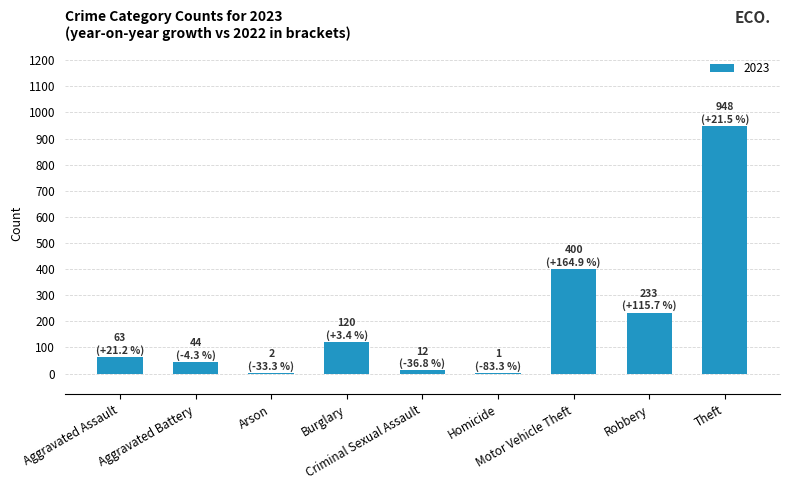

What is the greatest value displayed?

948